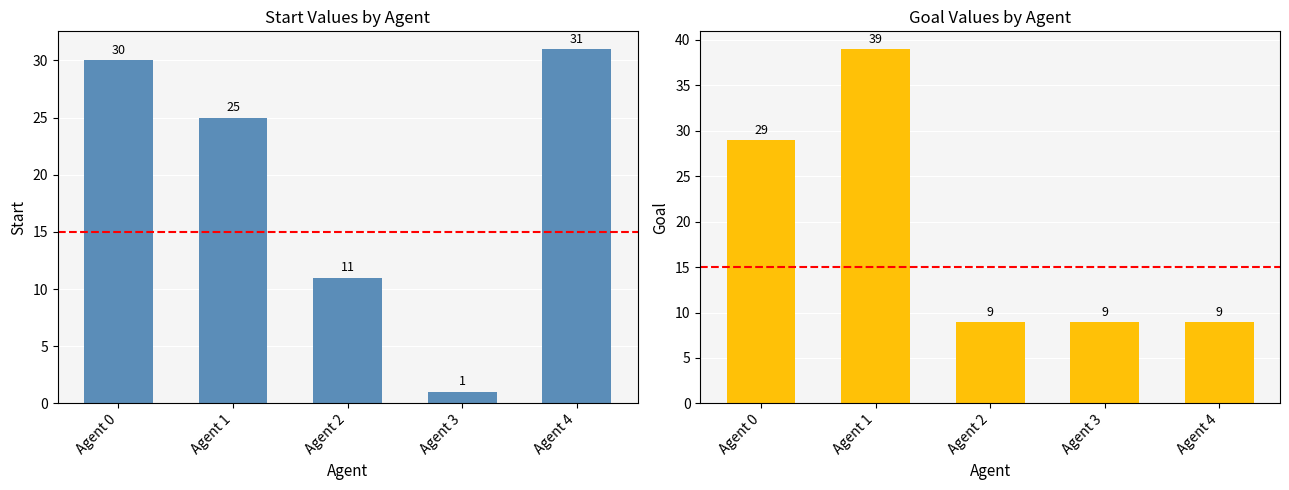

How many data points does each series have?

5